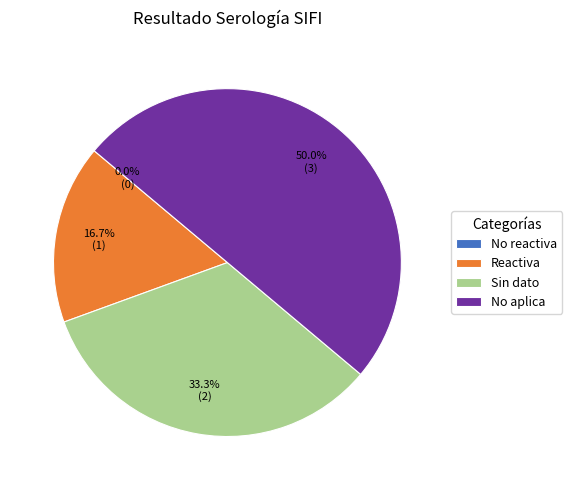

True or false: No reactiva accounts for 0% of the total.

True